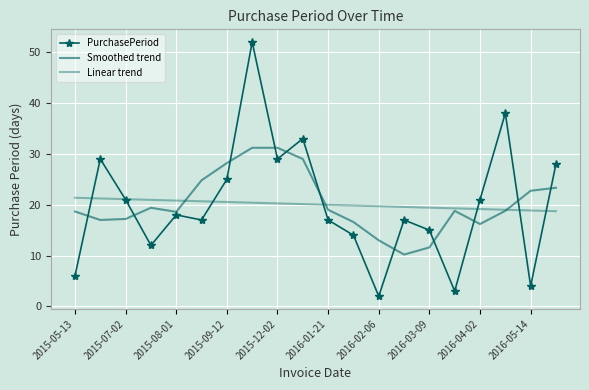

What are all the series names shown in the legend?

PurchasePeriod, Smoothed trend, Linear trend